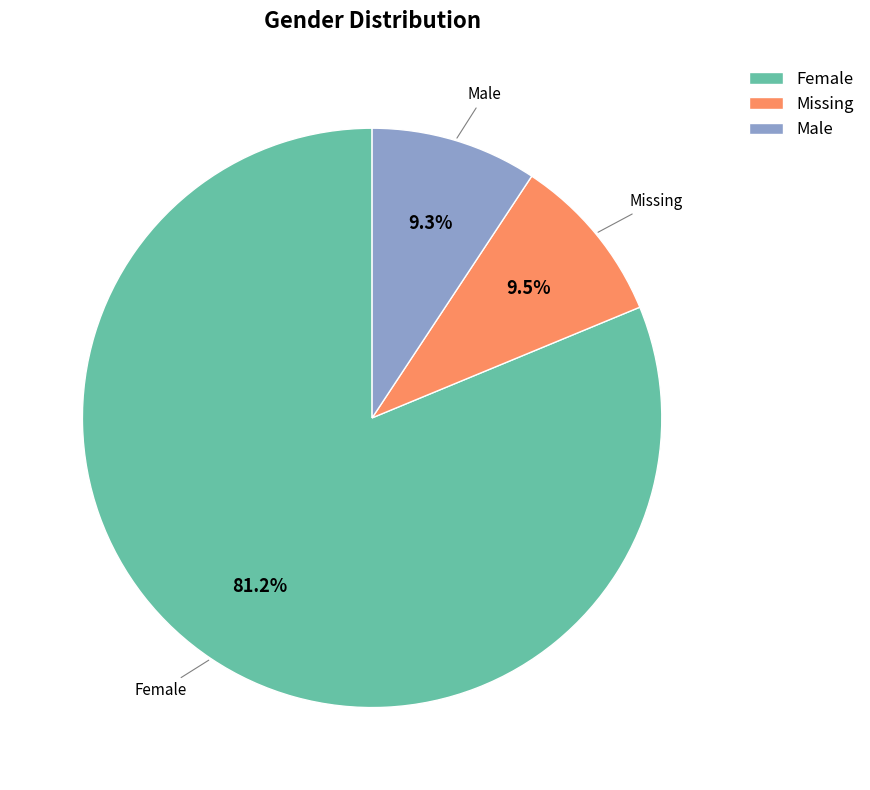

What percentage do Male and Missing together represent?

18.8%